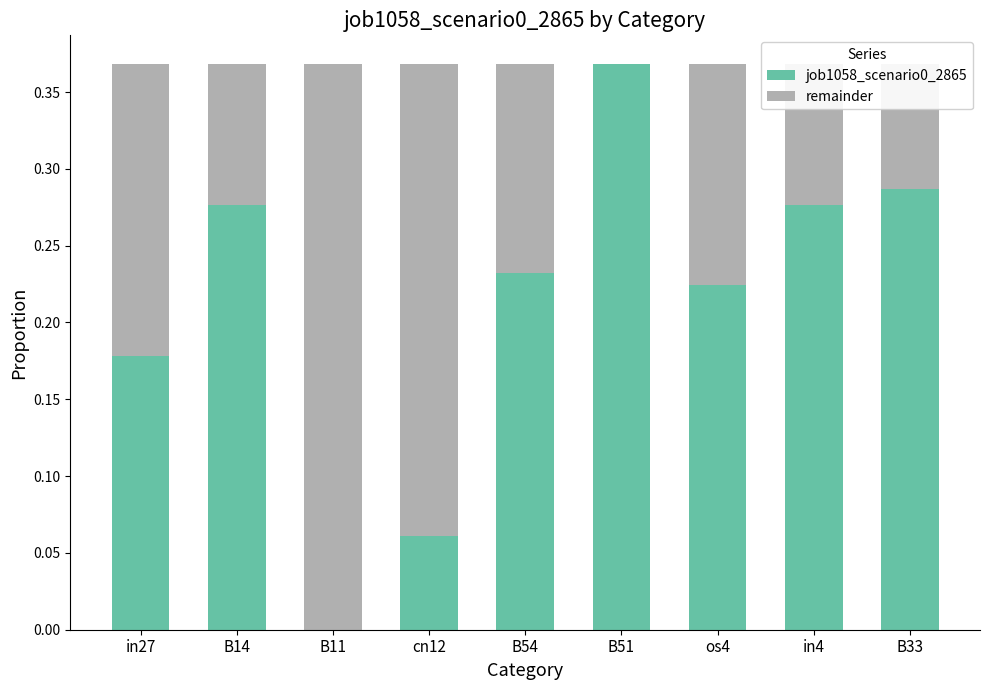

Is it true that job1058_scenario0_2865 equals 0.4 at B14?

False